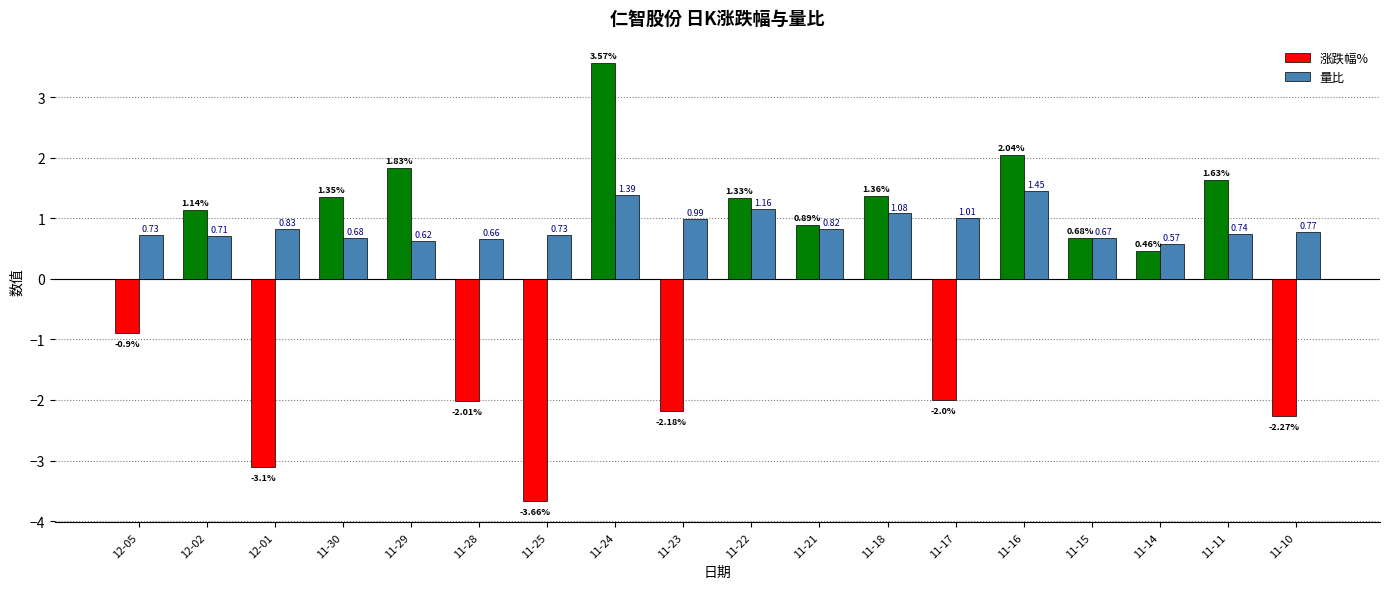

Is the value of 量比 at 11-17 greater than the value of 涨跌幅% at 12-01?

Yes